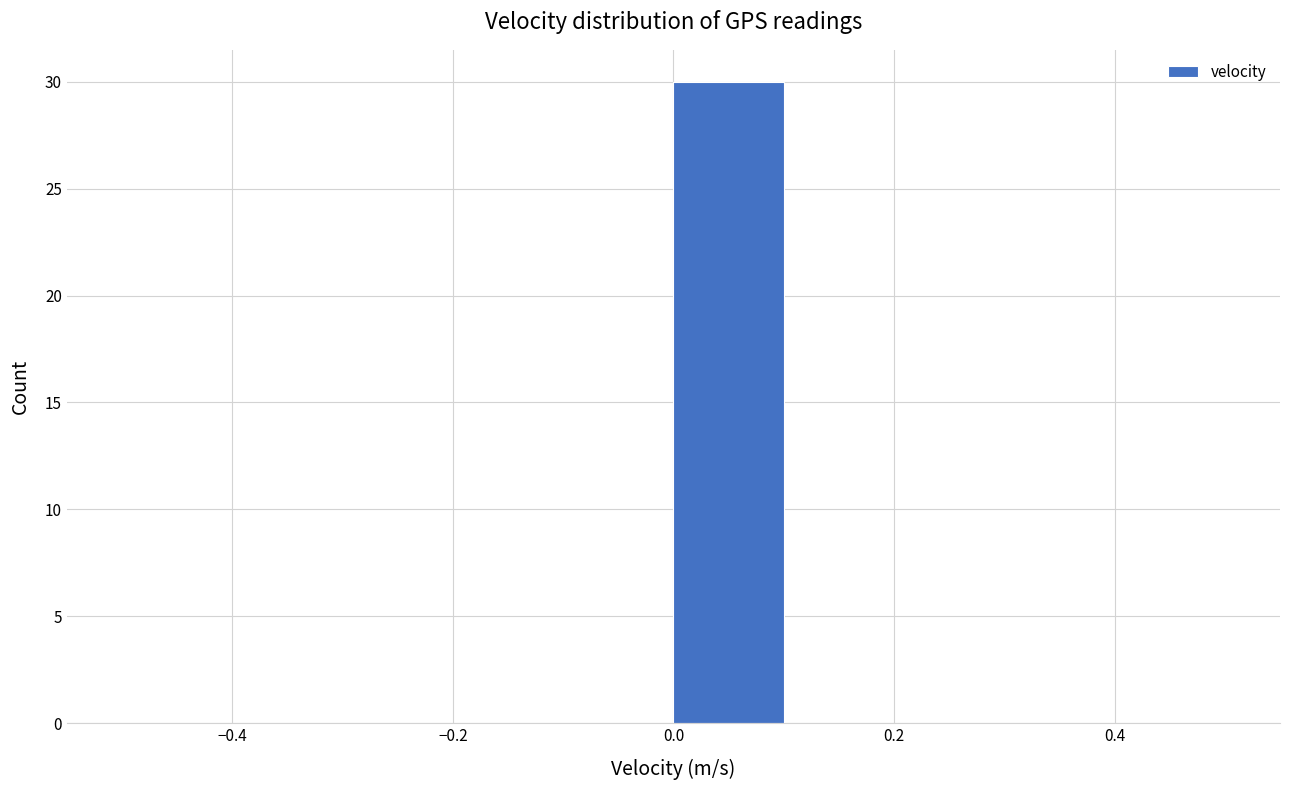

Reading left to right, list every bar in this chart as the range it spans on the x-axis followed by its height. The values are not printed on the chart, so give them approximately, as read against the axis.

-0.5 to -0.4: 0
-0.4 to -0.3: 0
-0.3 to -0.2: 0
-0.2 to -0.1: 0
-0.1 to 0.0: 0
0.0 to 0.1: 30
0.1 to 0.2: 0
0.2 to 0.3: 0
0.3 to 0.4: 0
0.4 to 0.5: 0